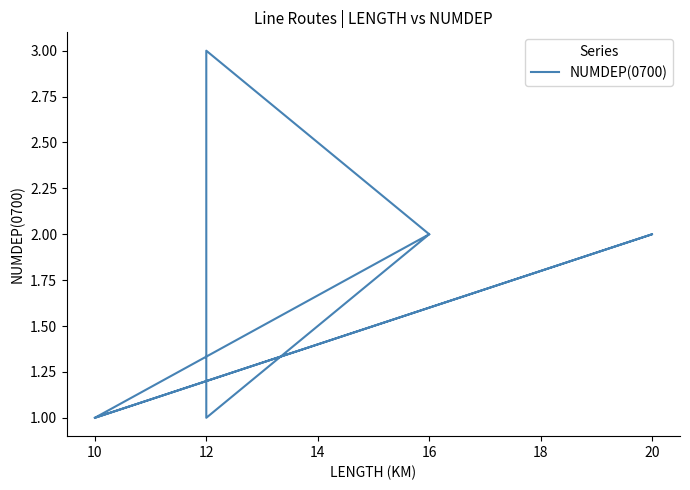

How many values are between 1 and 2?

14